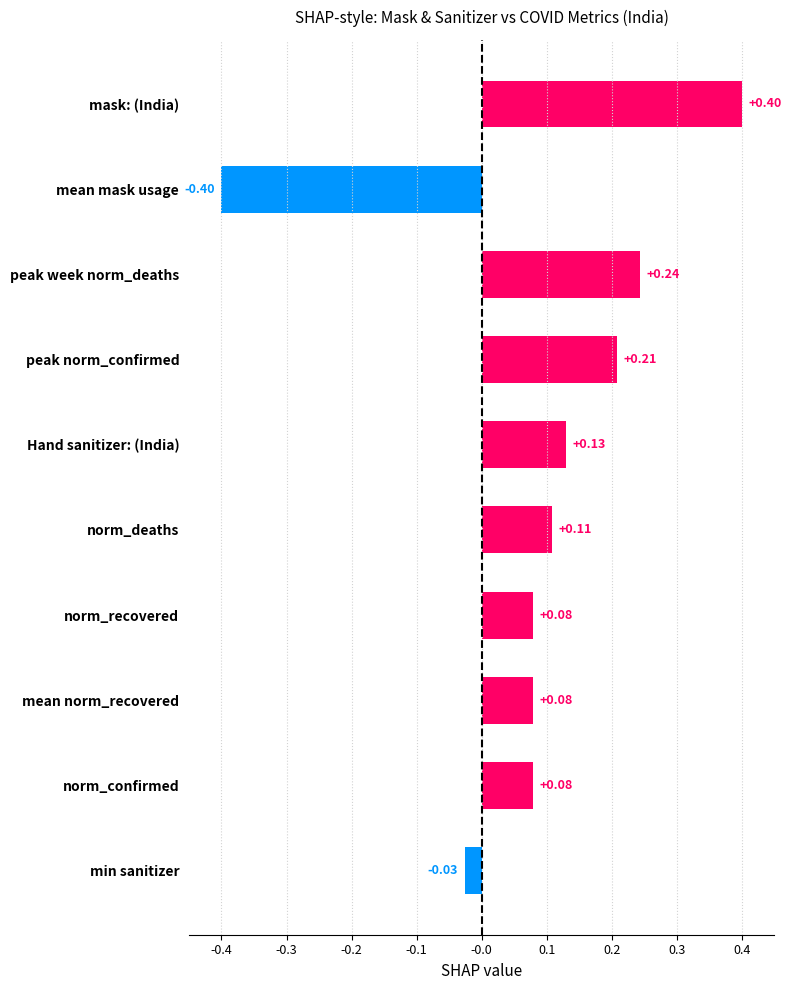

Which category has the lowest value across all series?

mean mask usage